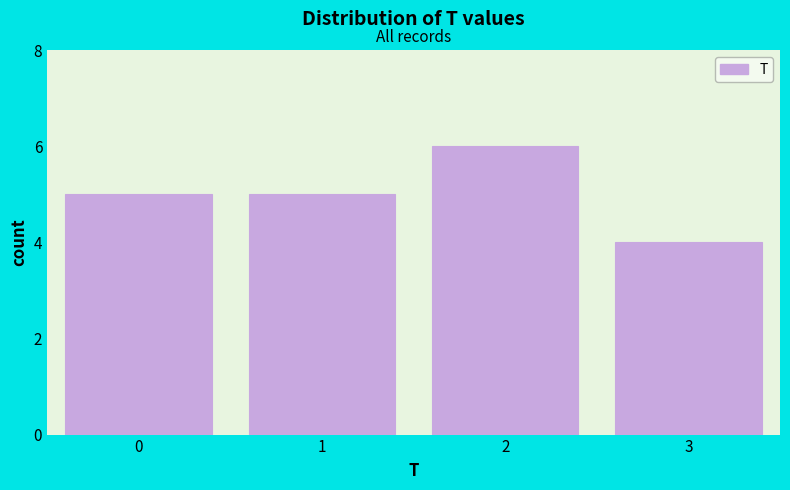

How tall is the bar that spans 1.5 to 2.5 on the x-axis? The values are not printed on the chart, so give them approximately, as read against the axis.

6